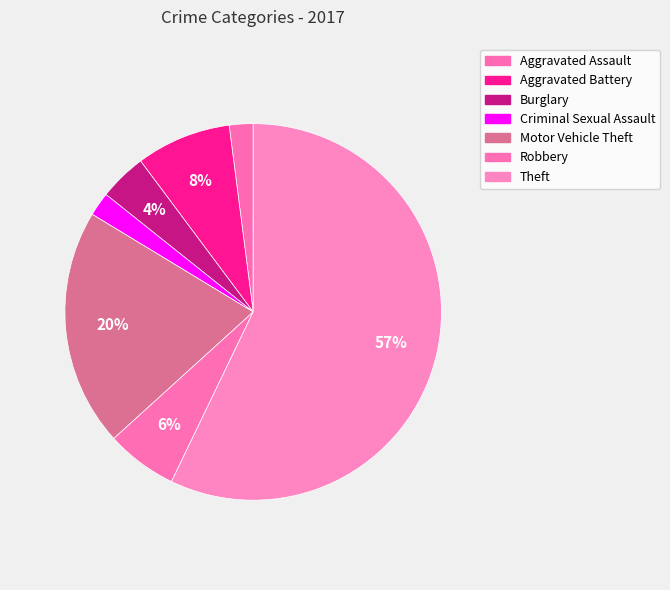

What is the ratio of the value at Criminal Sexual Assault to the value at Robbery?

0.3